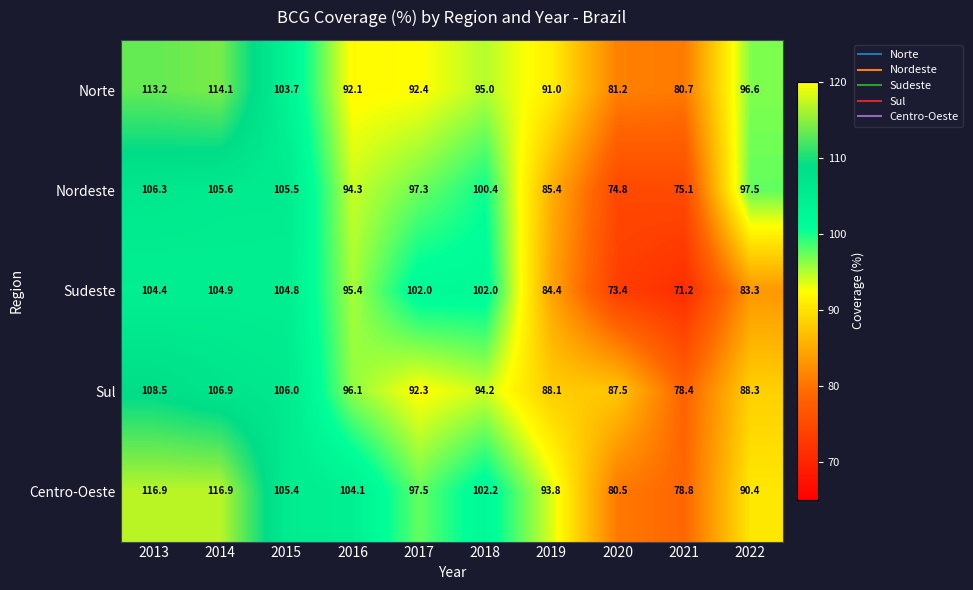

Which label corresponds to the smallest value in the chart?

2021